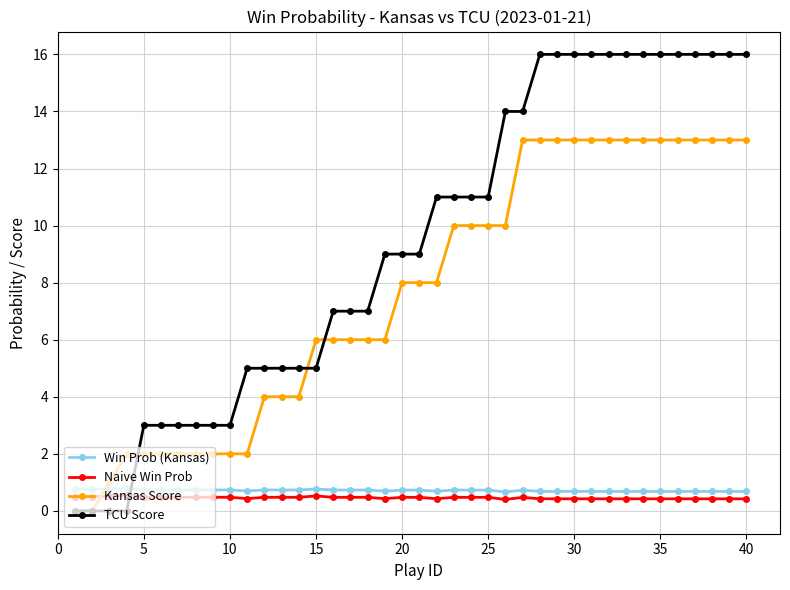

What is the greatest value displayed?

16.0